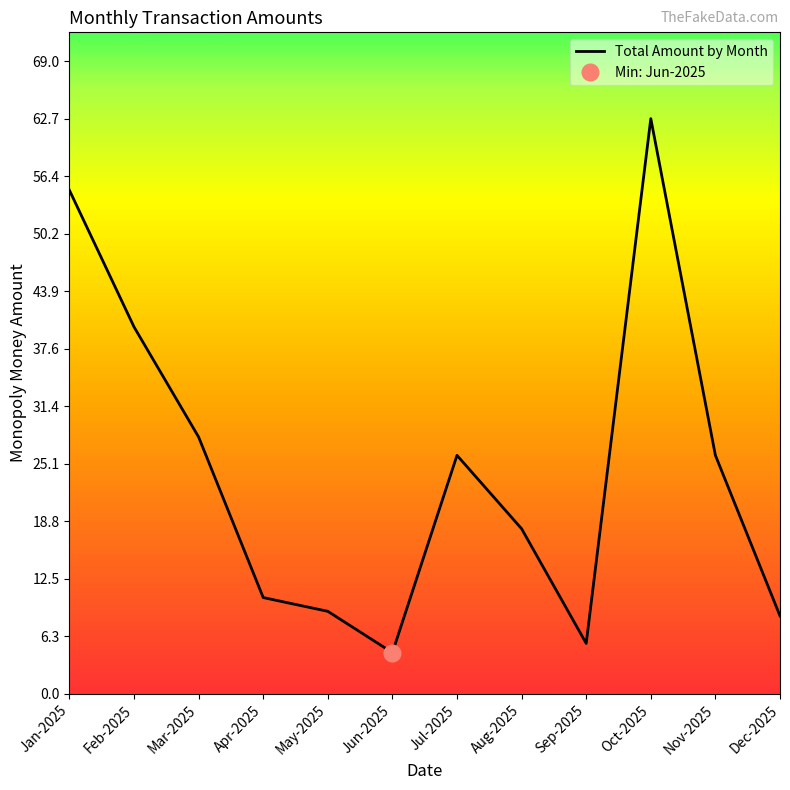

The value at Apr-2025 is 10.5. True or false?

True